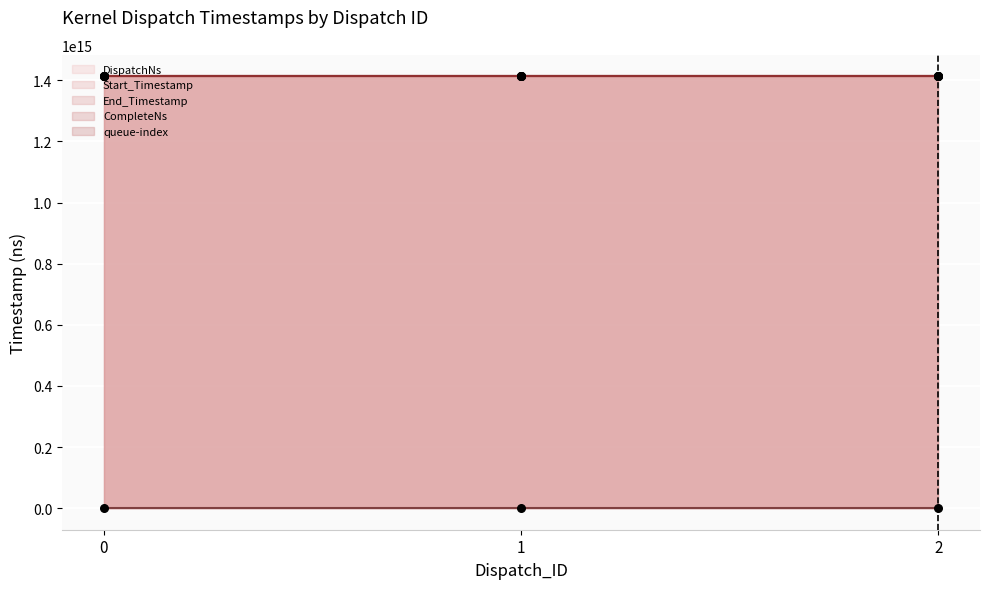

What are all the series names shown in the legend?

DispatchNs (line), Start_Timestamp (line), End_Timestamp (line), CompleteNs (line), queue-index (line)